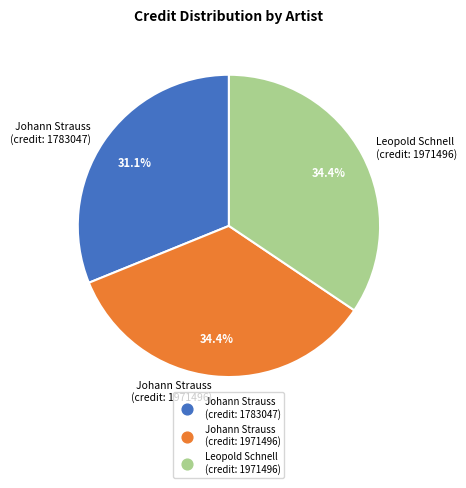

Do Johann Strauss (credit: 1971496) and Leopold Schnell (credit: 1971496) together represent more than half of the pie?

Yes